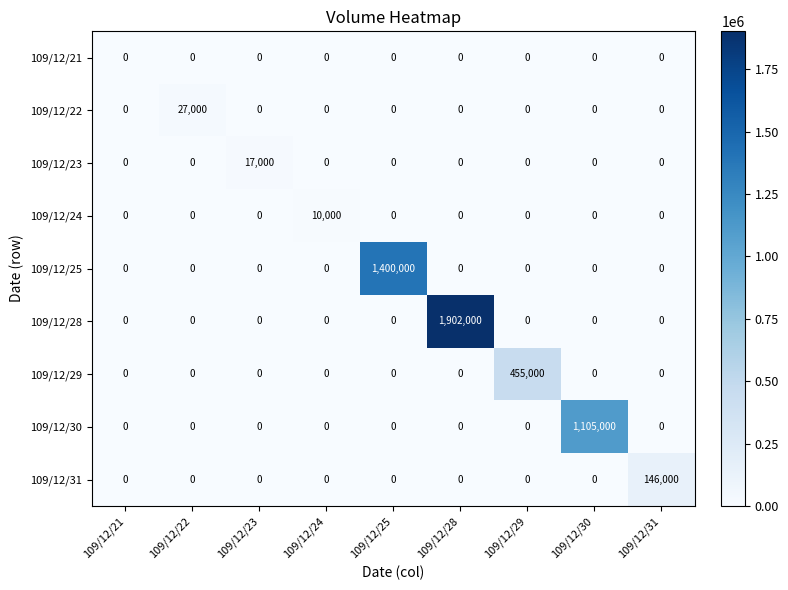

Which series has the largest total across all categories?

109/12/28